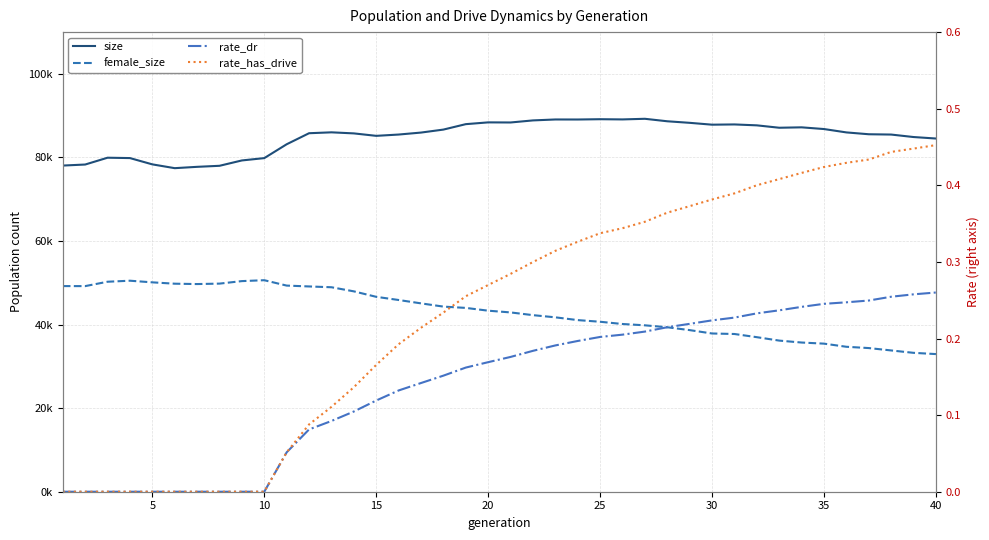

What is the average value of the rate_has_drive series?

0.2